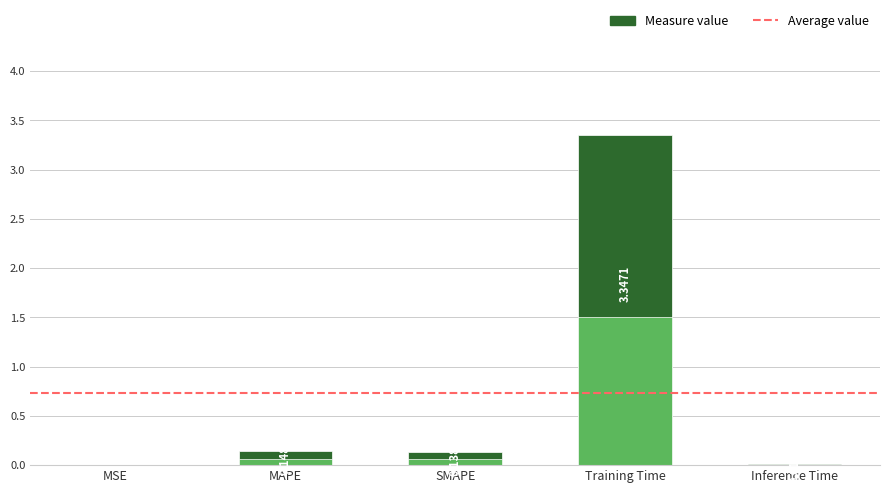

Reading left to right, list all the values displayed in this chart.

0.0	0.1	0.1	3.3	0.0